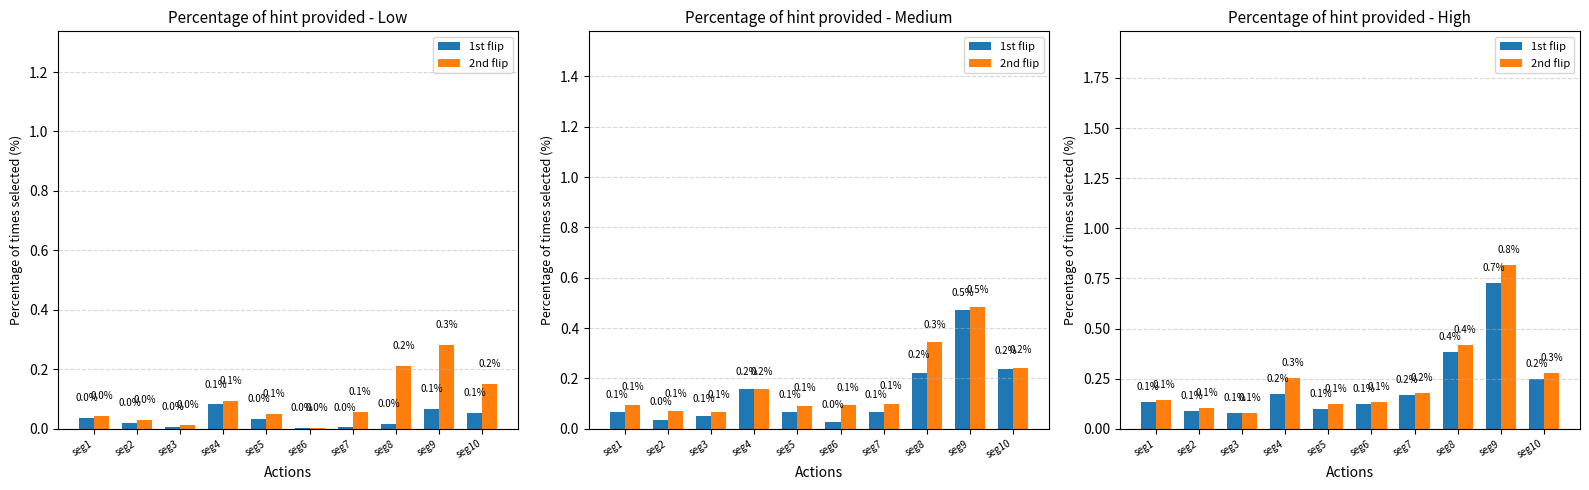

What is the sum of all 2nd flip values?

2.5